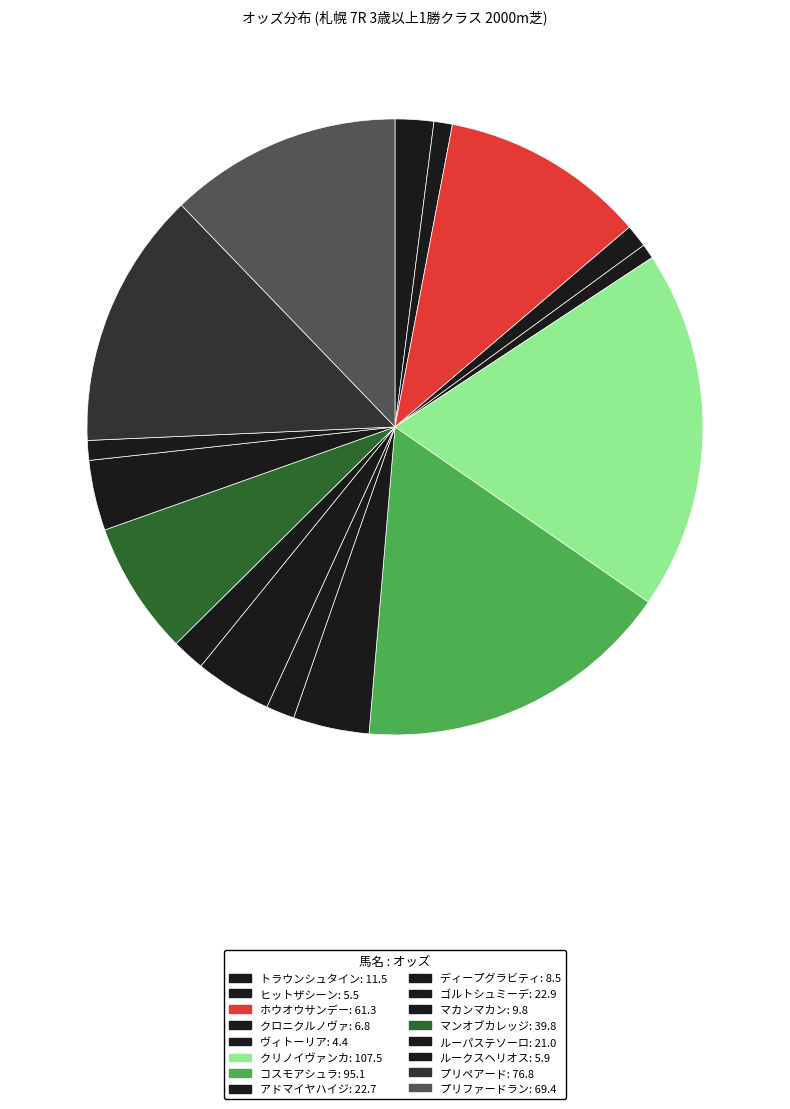

What percentage is the ヴィトーリア slice, to the nearest percent?

1%